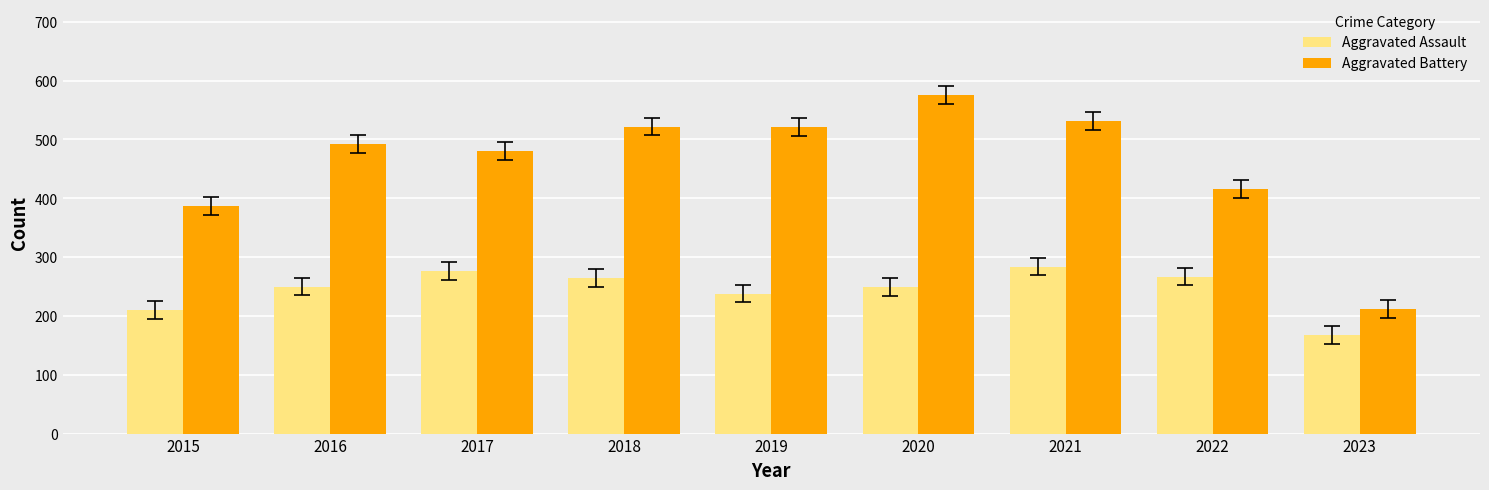

How many bars are there in each group?

2